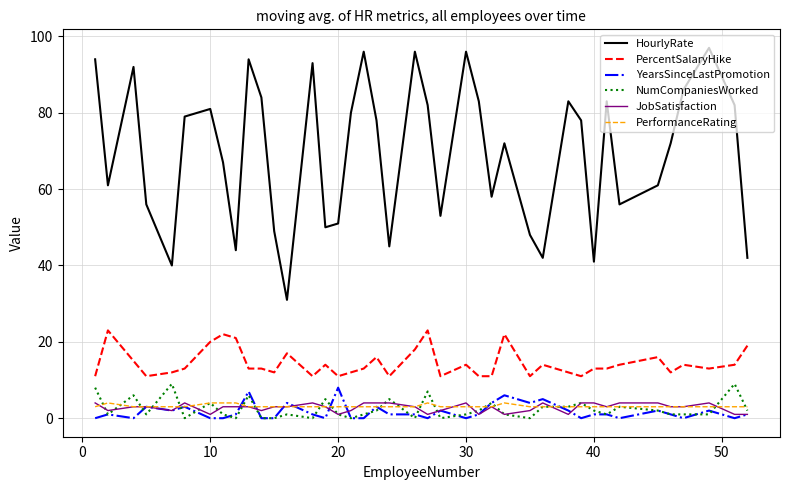

How many distinct data groups are displayed?

6